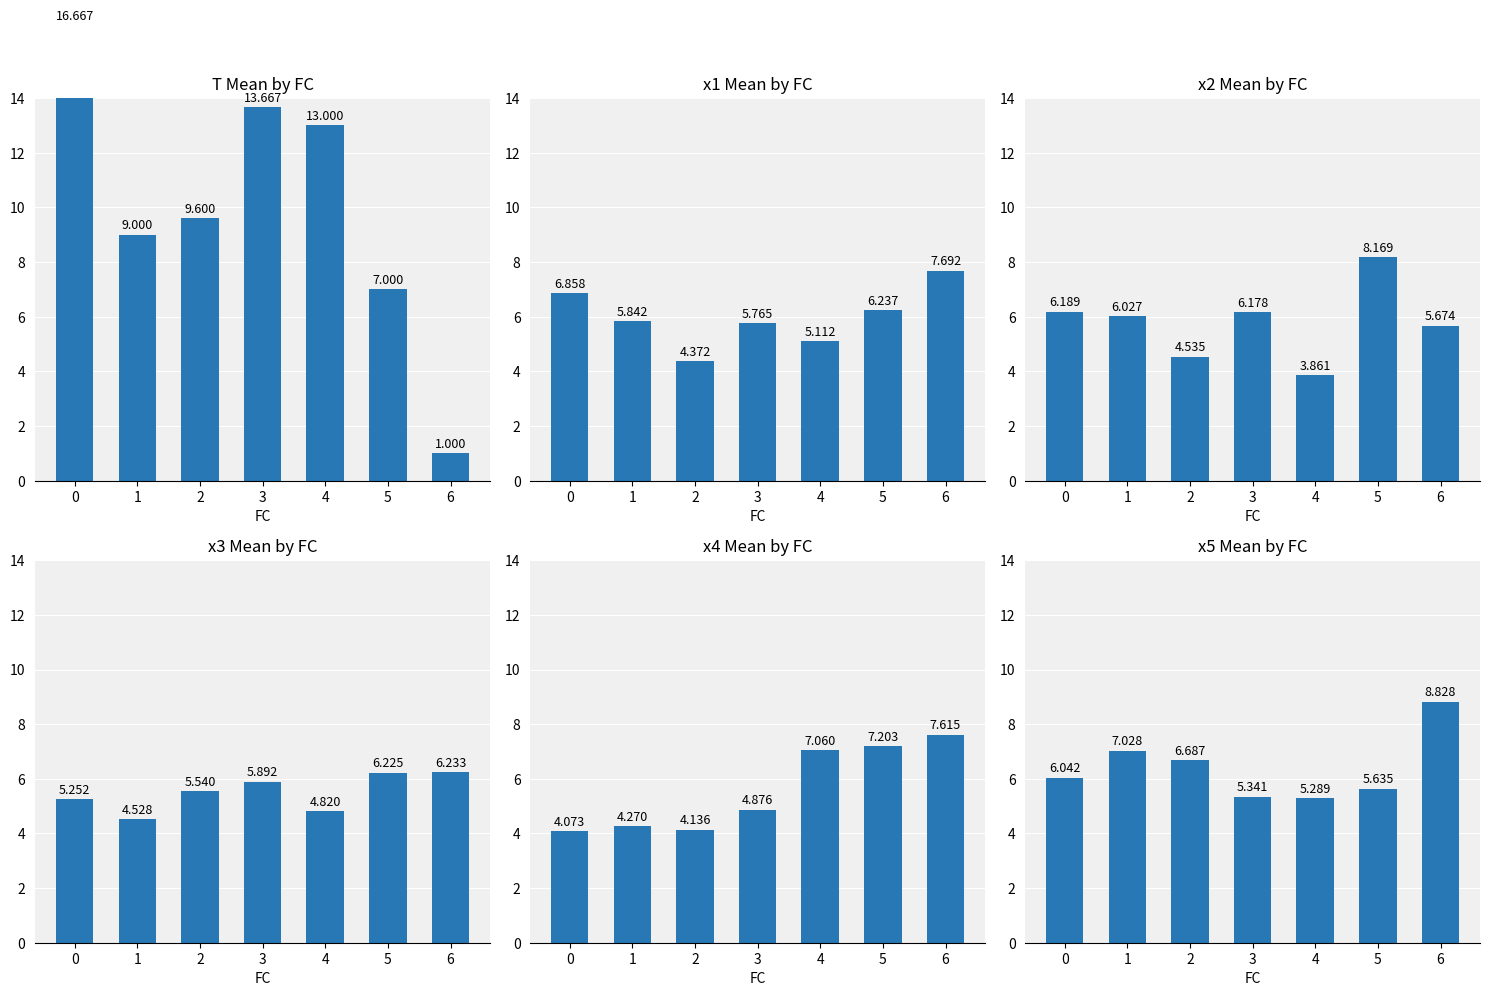

How many data points in T Mean by FC are above 9?

4